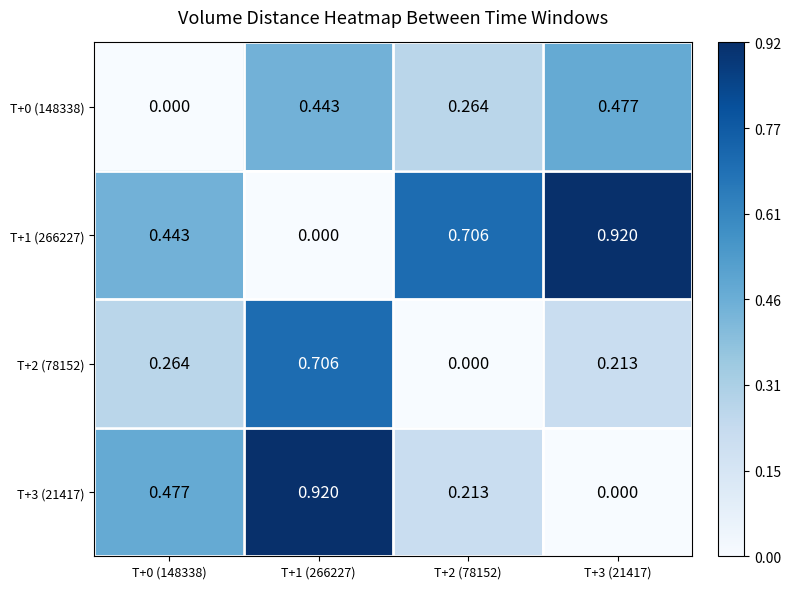

Is the value of T+3 (21417) at T+2 (78152) greater than the value of T+2 (78152) at T+1 (266227)?

No